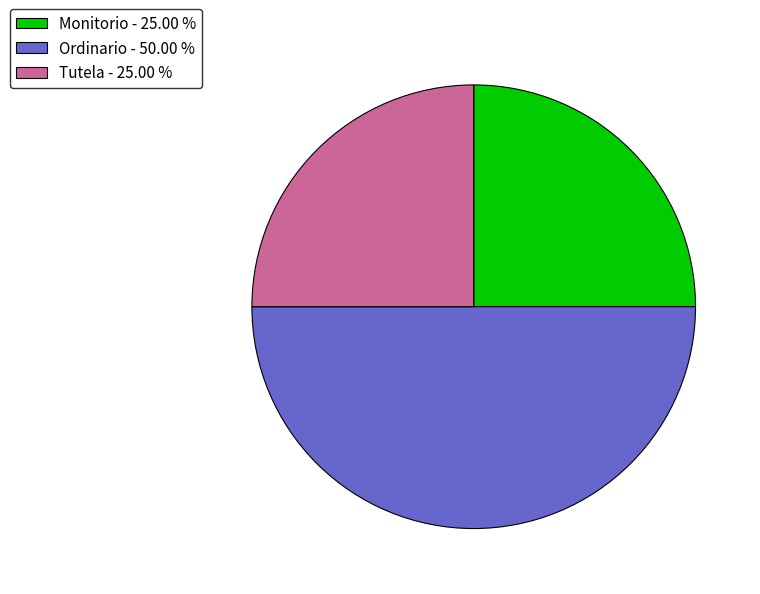

Between Monitorio - 25.00 % and Ordinario - 50.00 %, which is larger?

Ordinario - 50.00 %